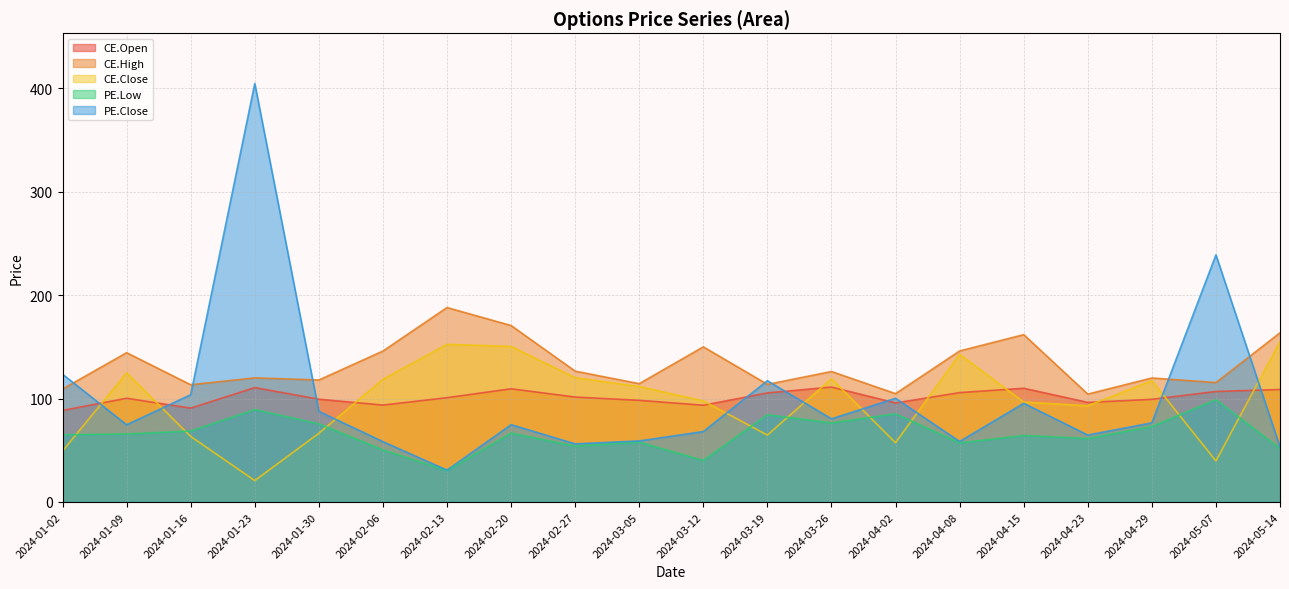

Which series has the largest total across all categories?

CE.High